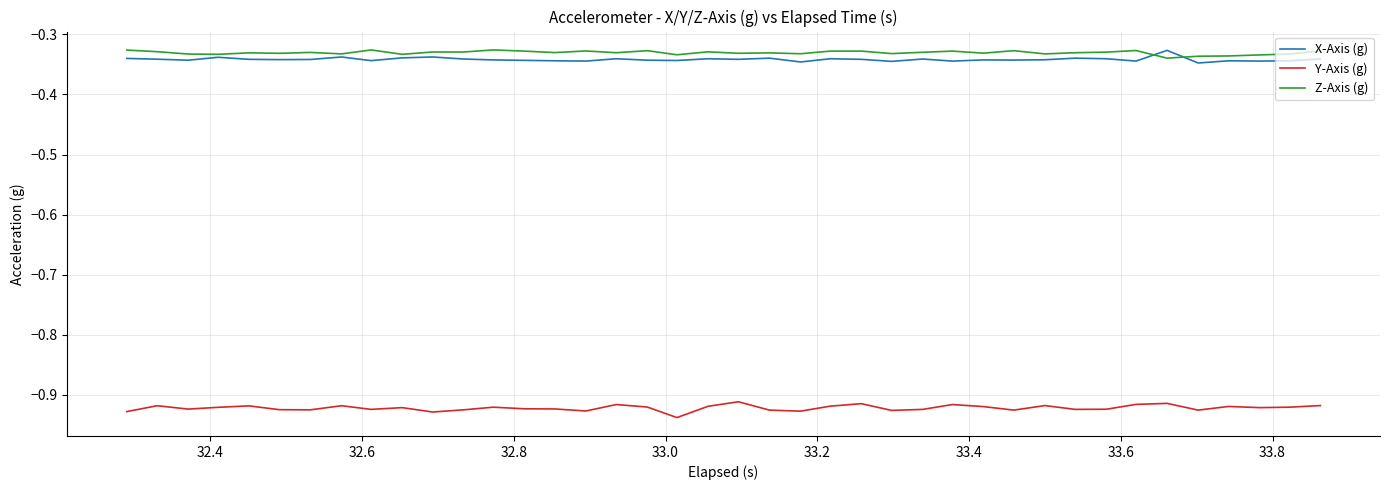

True or false: X-Axis (g) and Y-Axis (g) cross at least once.

False